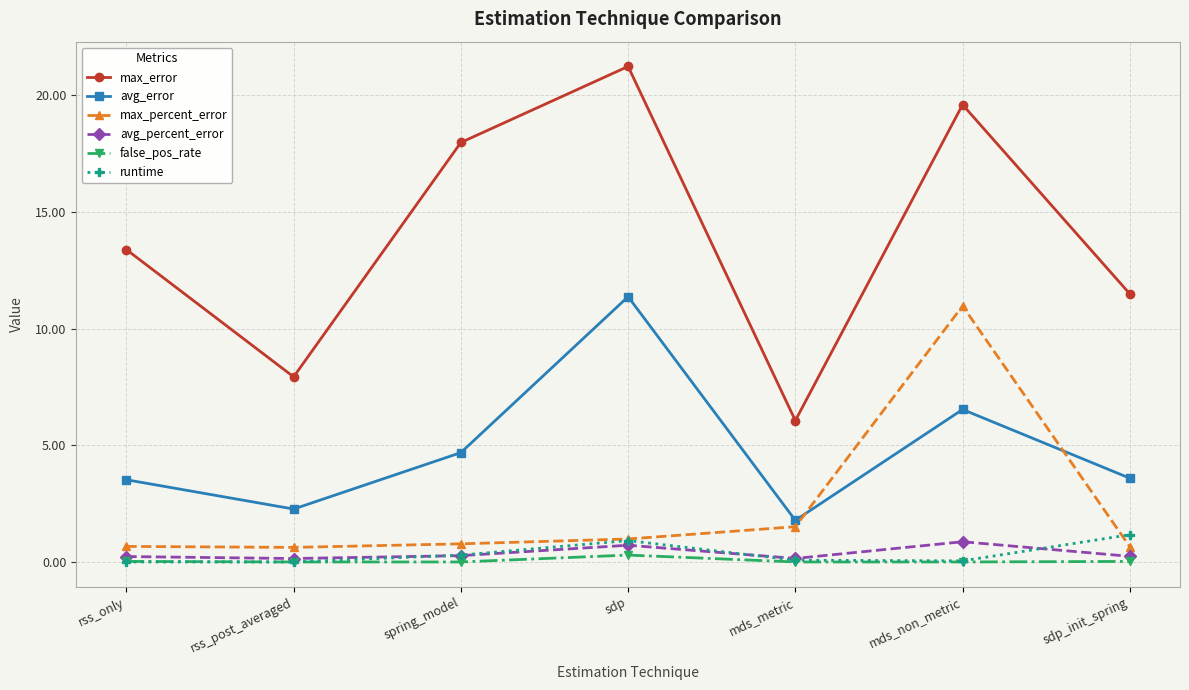

Is this an area chart (filled region under the line)?

No